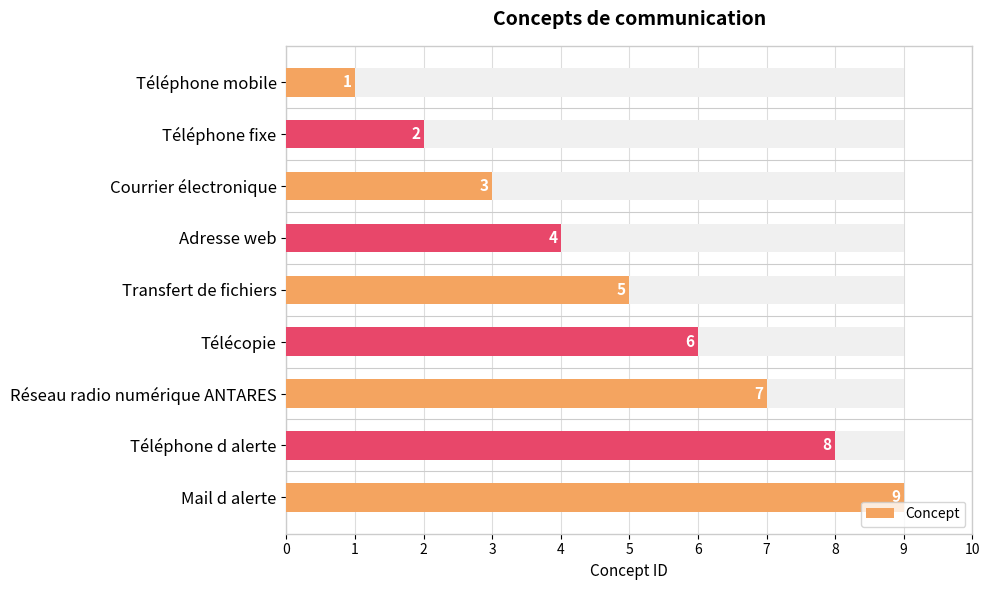

Reading right to left, what are all the values shown in this chart?

9	8	7	6	5	4	3	2	1